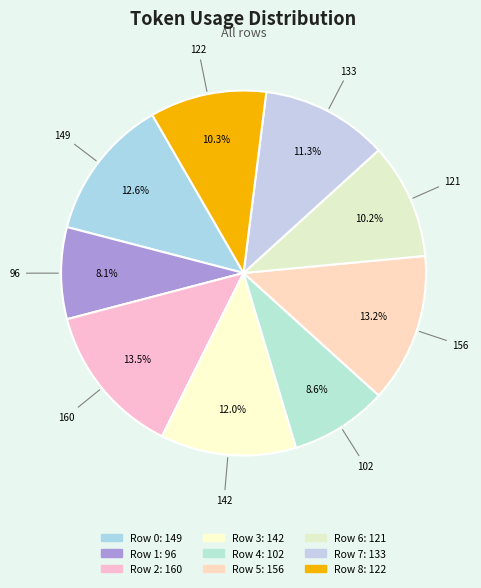

What percentage do Row 4 and Row 7 together represent?

19.9%